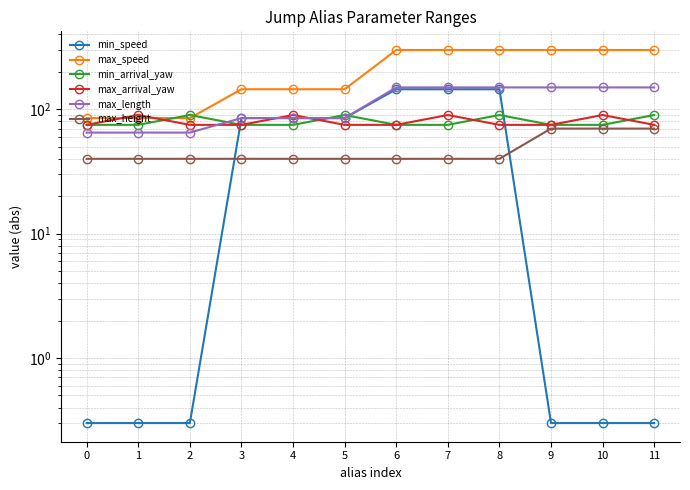

True or false: min_speed and max_speed intersect in this chart.

False